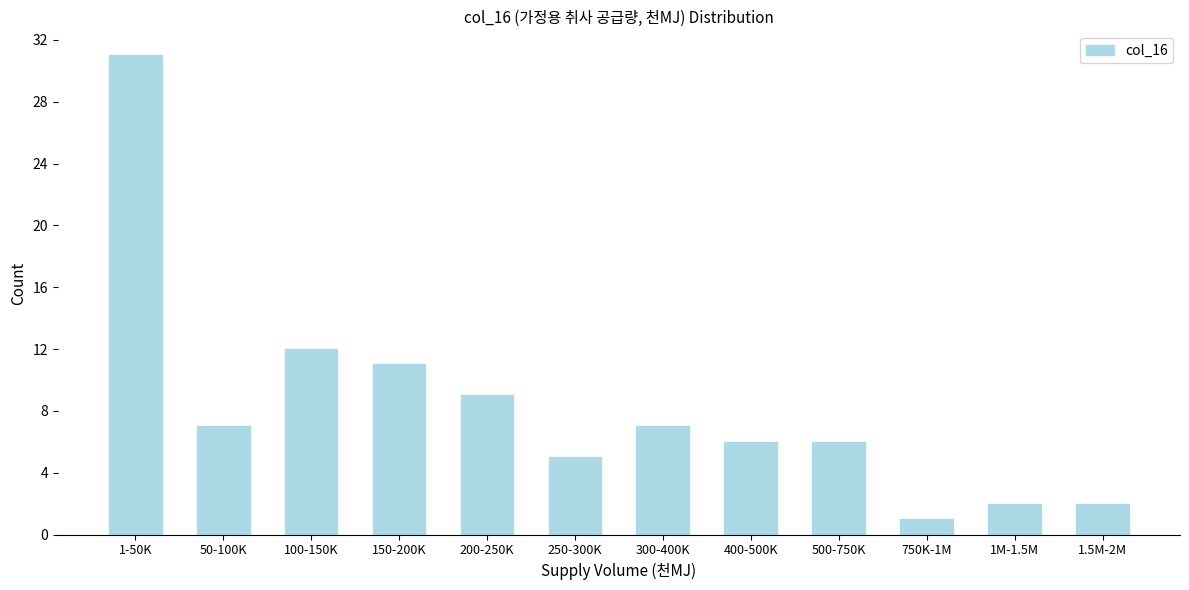

Reading left to right, list all the values displayed in this chart.

31	7	12	11	9	5	7	6	6	1	2	2